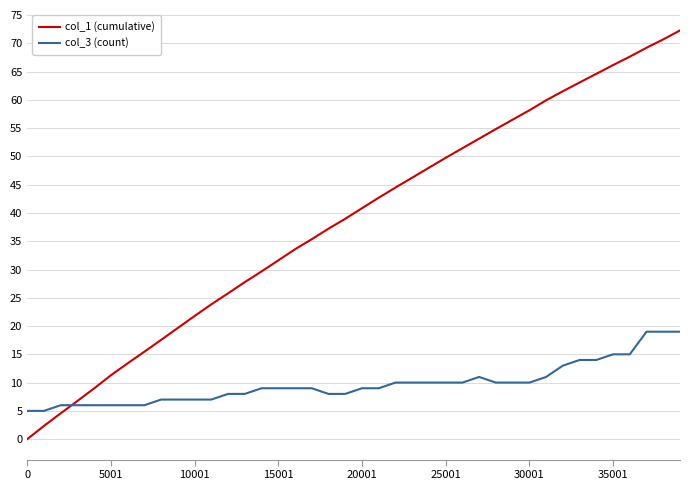

Which series has the largest total across all categories?

col_1 (cumulative)